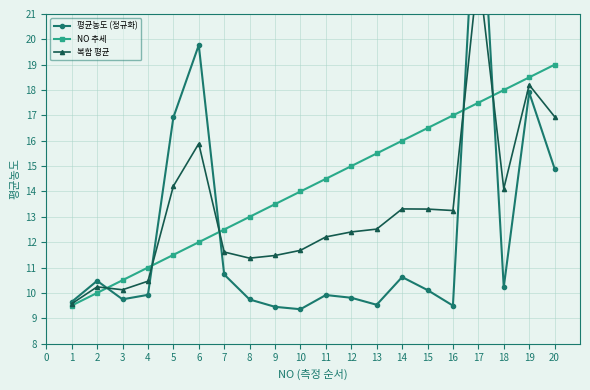

What is the value of the 평균농도 (정규화) point at the 6th from the left?

19.8